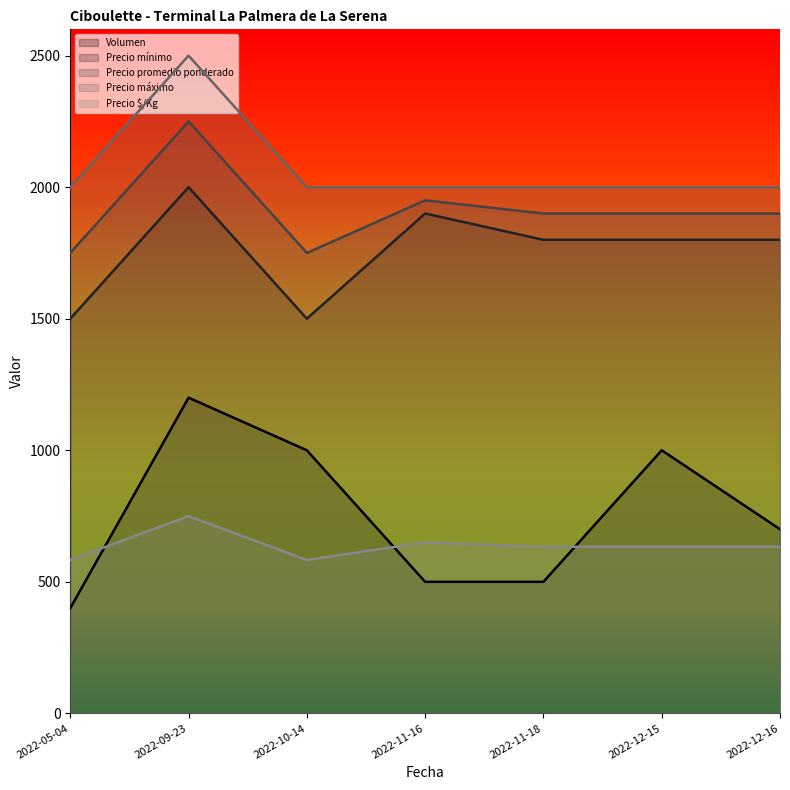

What is the difference between the maximum and minimum values in the Precio $/Kg series?

167